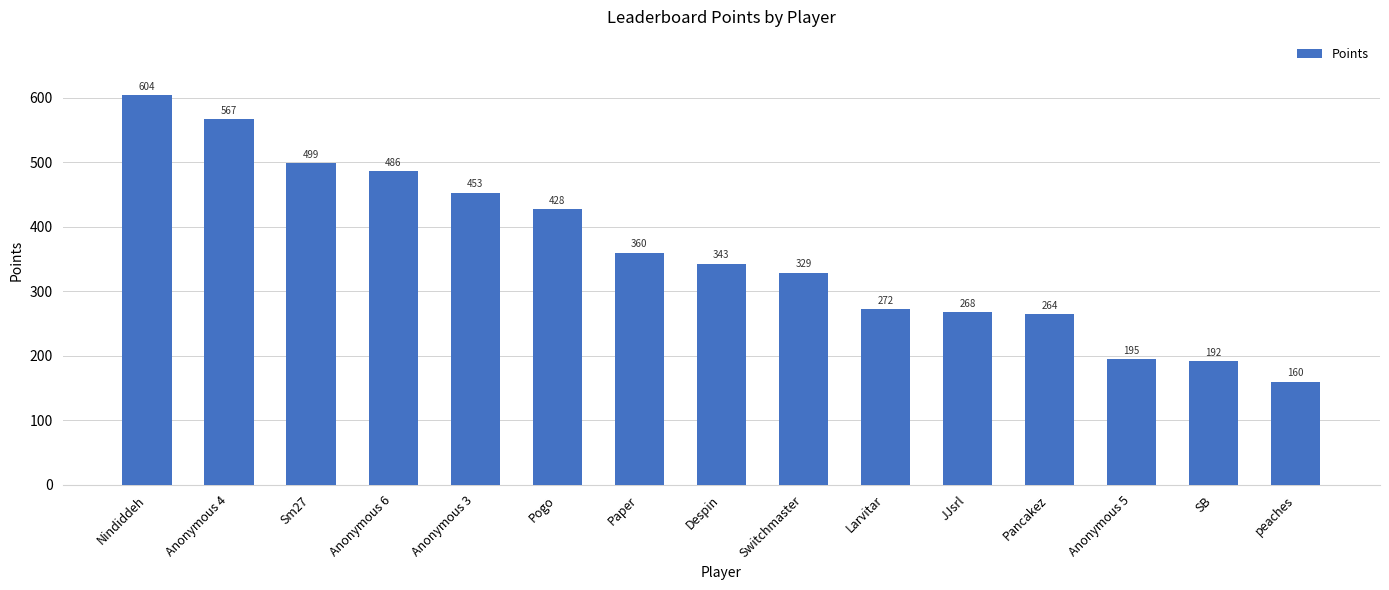

Rank the categories by value from highest to lowest.

Nindiddeh, Anonymous 4, Sm27, Anonymous 6, Anonymous 3, Pogo, Paper, Despin, Switchmaster, Larvitar, JJsrl, Pancakez, Anonymous 5, SB, peaches